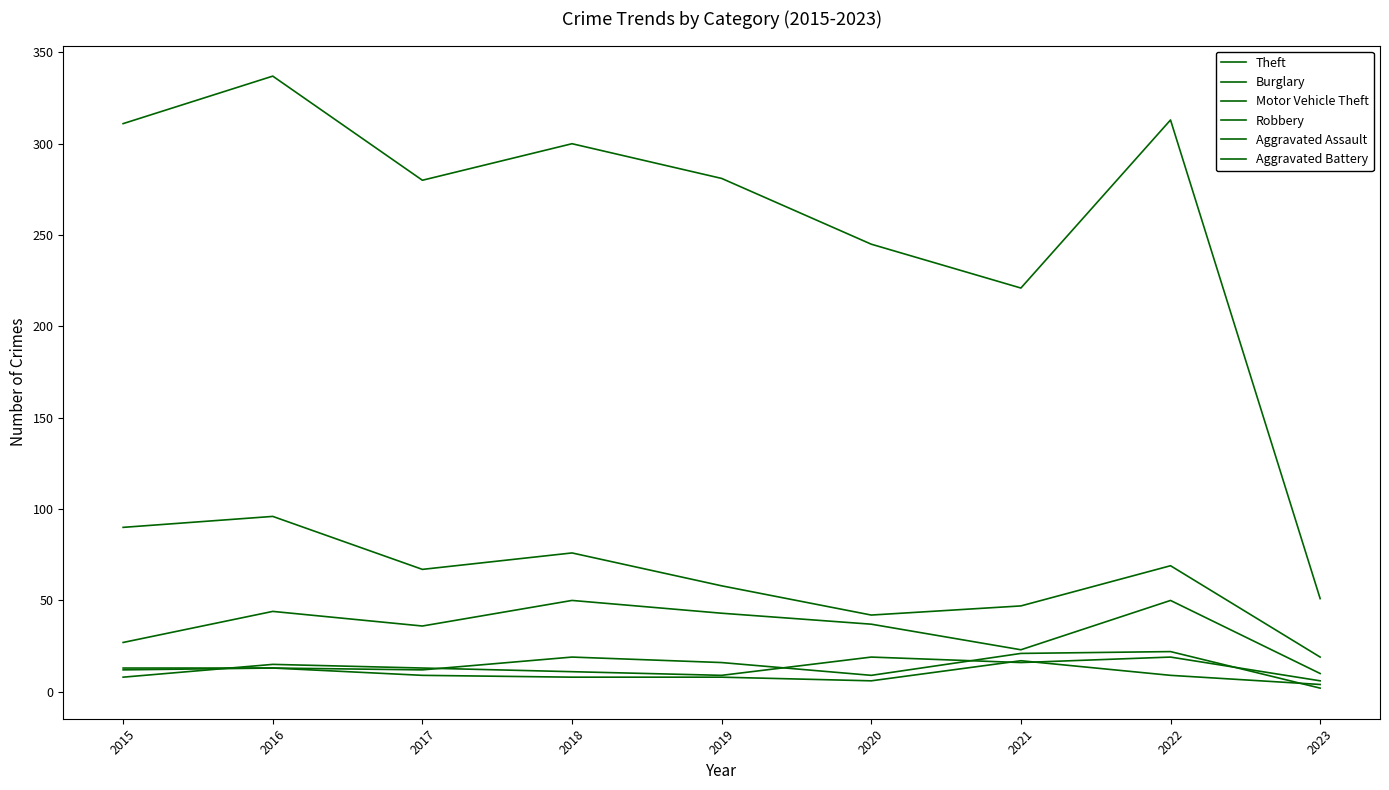

Reading left to right, transcribe all the data shown in this chart.

Theft: 311	337	280	300	281	245	221	313	51
Burglary: 90	96	67	76	58	42	47	69	19
Motor Vehicle Theft: 27	44	36	50	43	37	23	50	10
Robbery: 8	15	13	11	9	19	16	19	6
Aggravated Assault: 12	13	12	19	16	9	21	22	2
Aggravated Battery: 13	13	9	8	8	6	17	9	4